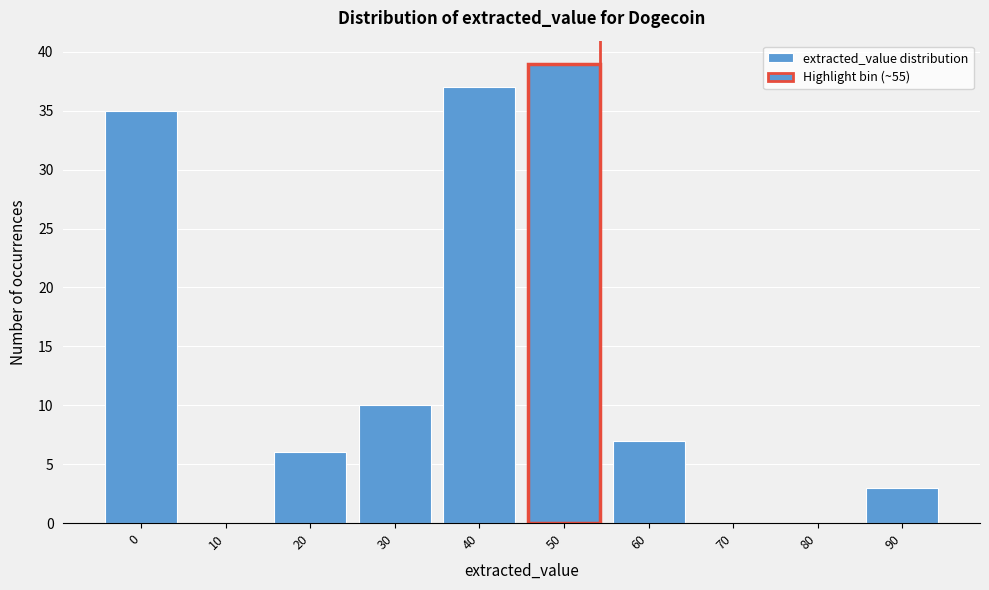

Reading left to right, transcribe all the data shown in this chart.

0=35	10=0	20=6	30=10	40=37	50=39	60=7	70=0	80=0	90=3